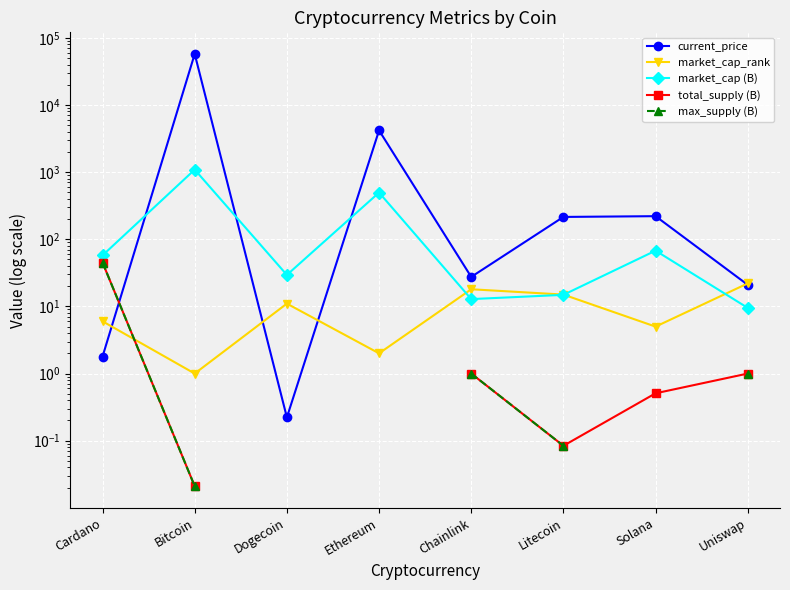

Between Bitcoin and Ethereum, which series saw the biggest shift?

current_price